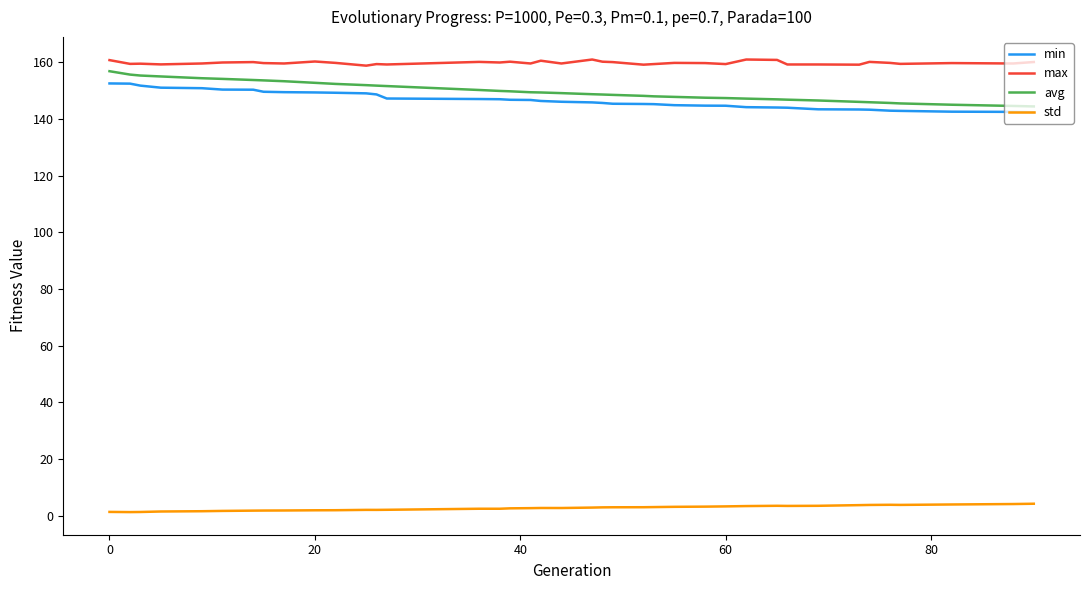

Which series has the largest range (max minus min)?

avg